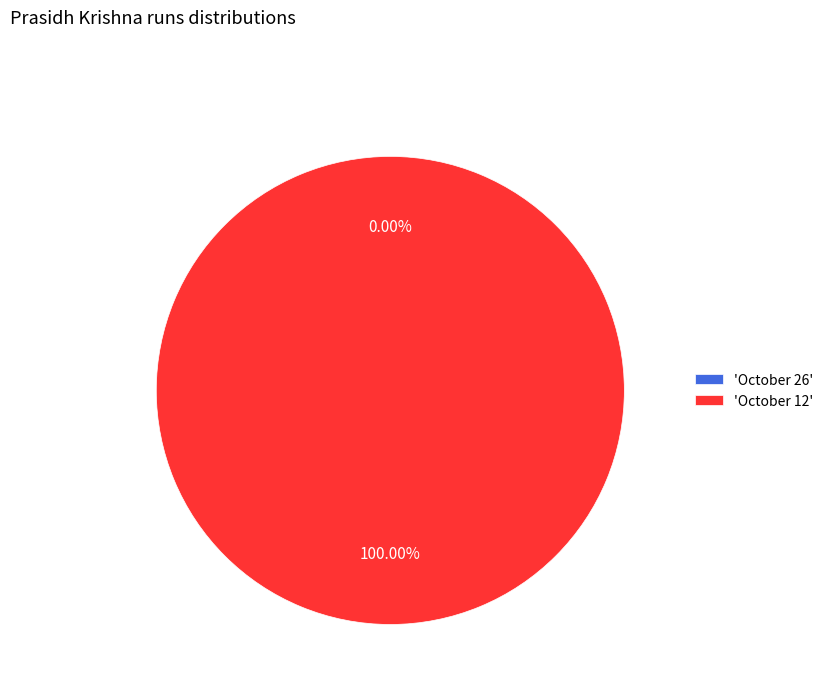

Count the number of slices in the pie.

2